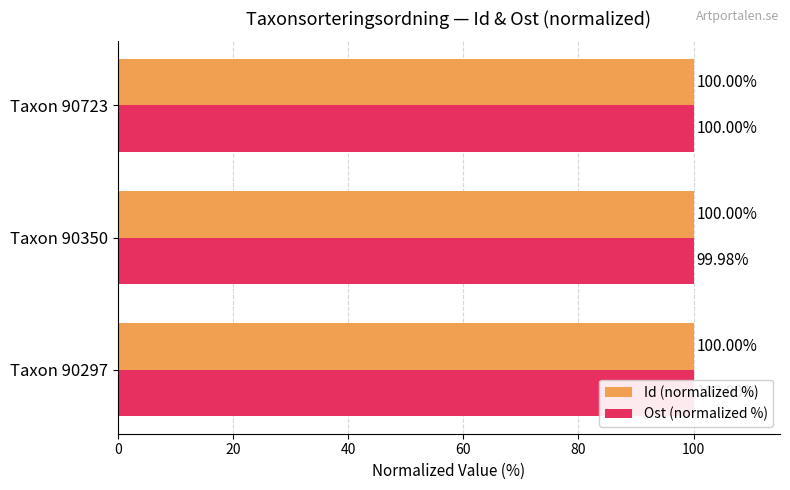

Which series has the largest total across all categories?

Id (normalized %)